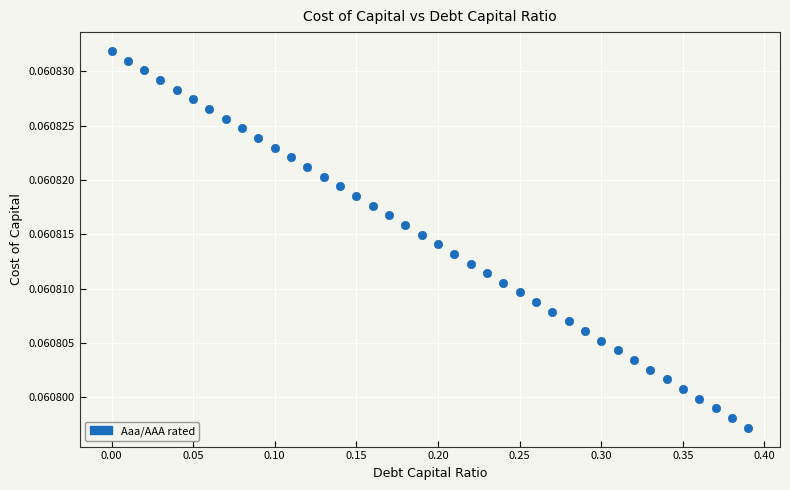

What is the range of X values (max minus min)?

0.4